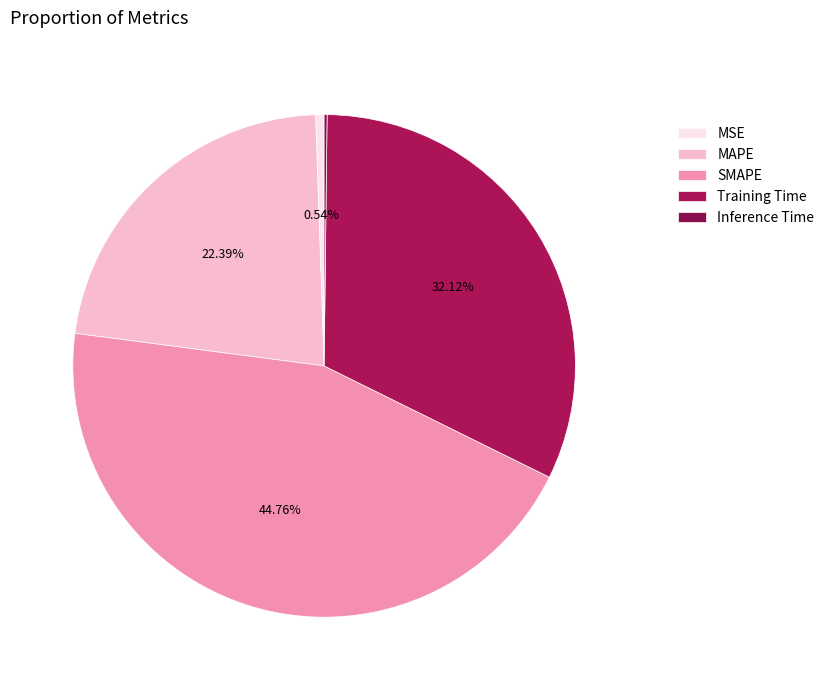

Approximately how many times larger is the value at MAPE compared to Training Time?

0.7